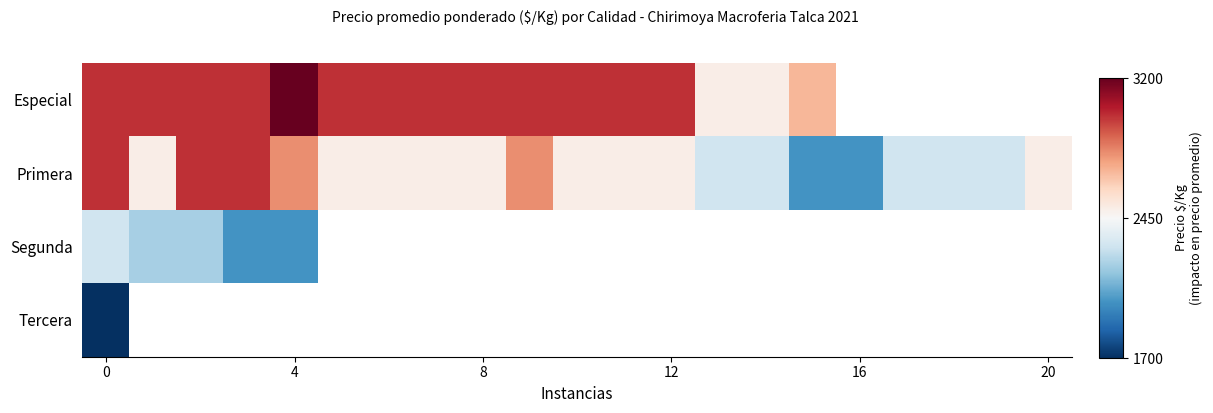

What is the difference between the maximum and minimum values in the Especial series?

700.0